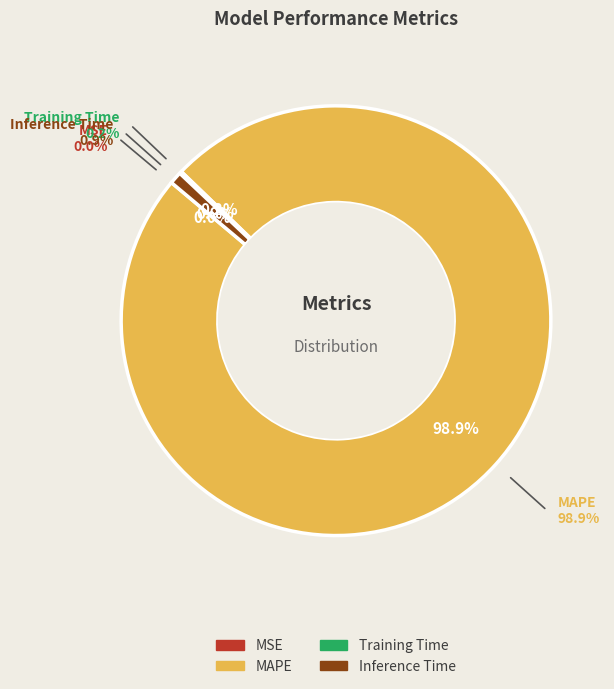

What percentage is NOT represented by MAPE?

1.1%